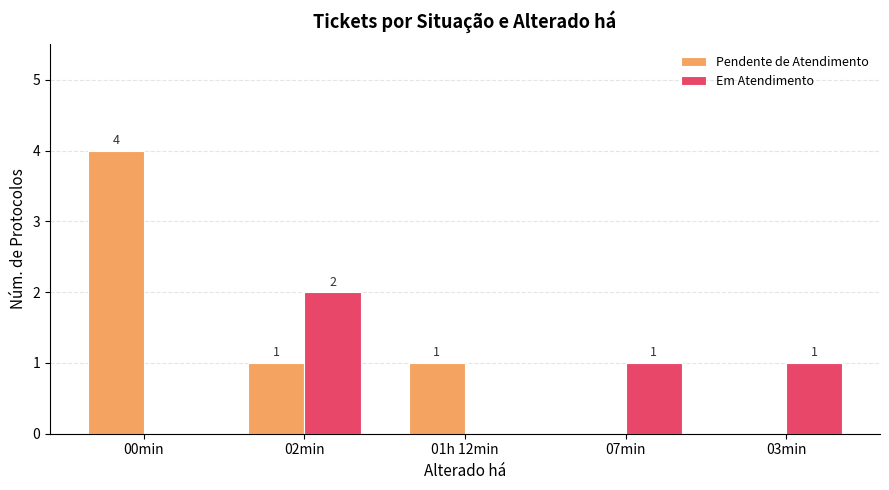

True or false: Em Atendimento has a value of 1 at 01h 12min.

False